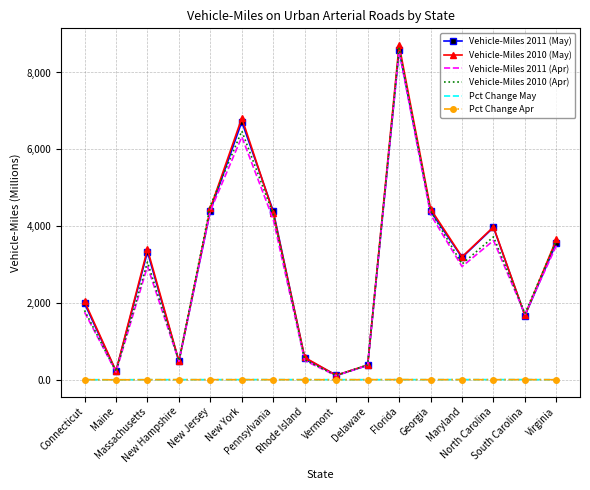

What is the maximum value shown in the chart?

8714.0